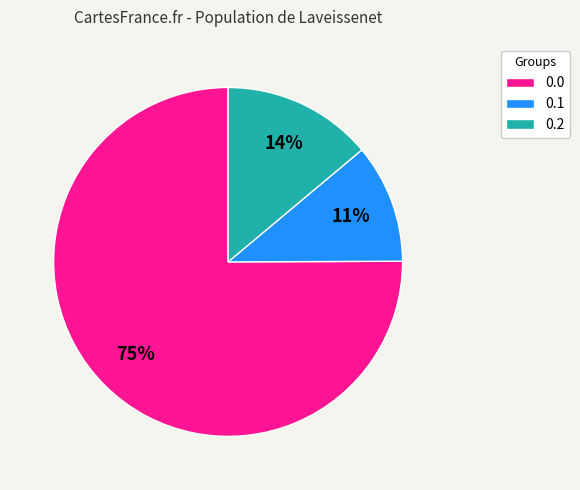

Does 0.1 account for over 50% of the chart?

No